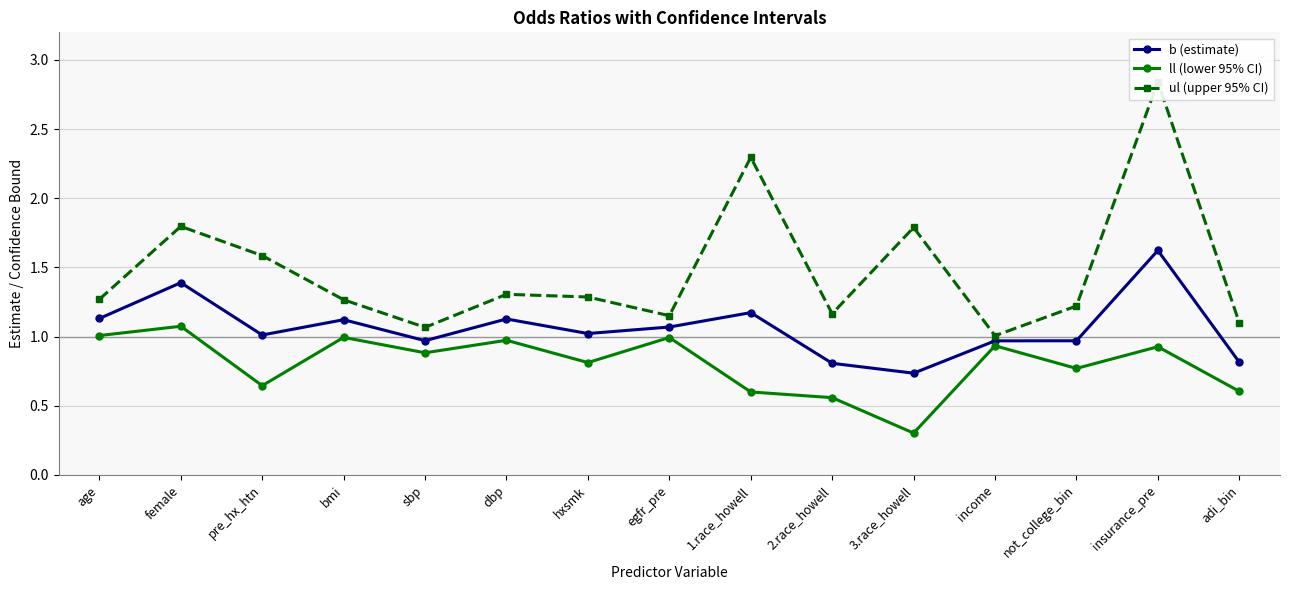

What is the value of the b (estimate) point at the 14th from the left?

1.6